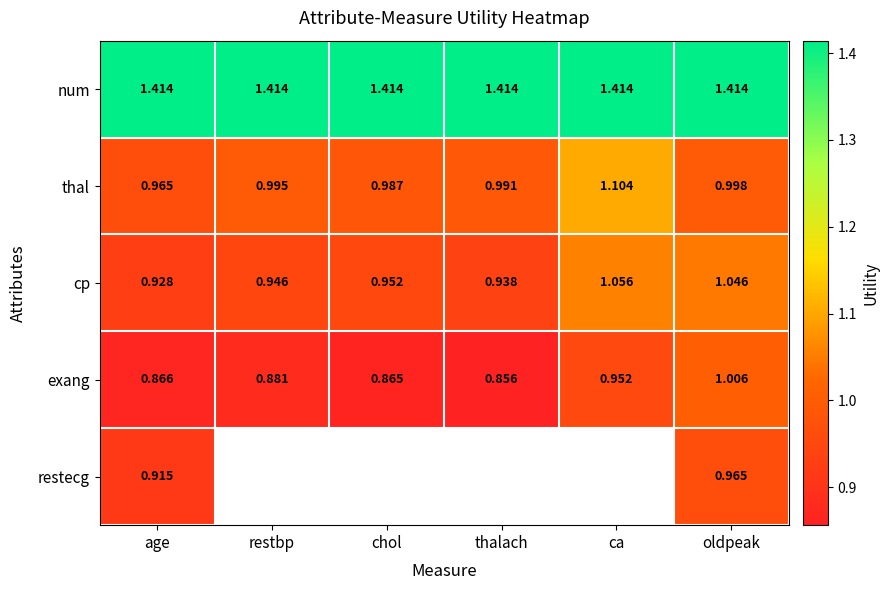

The thal series shows 1.6 at restbp. True or false?

False